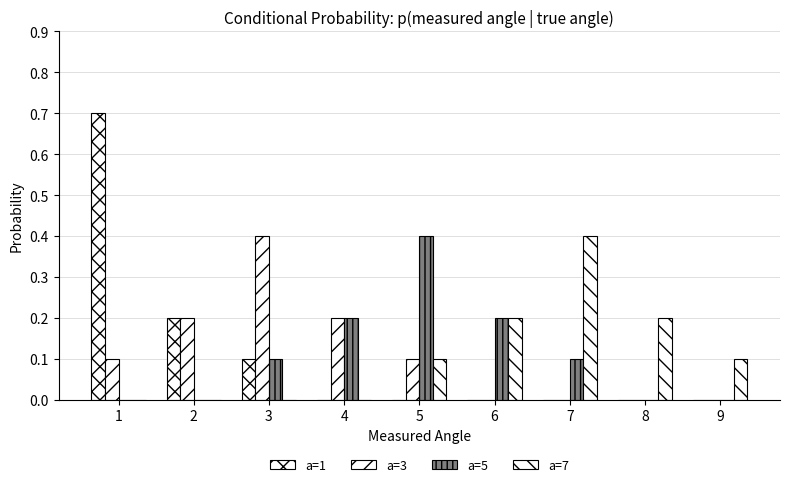

Does the chart contain stacked bars?

No